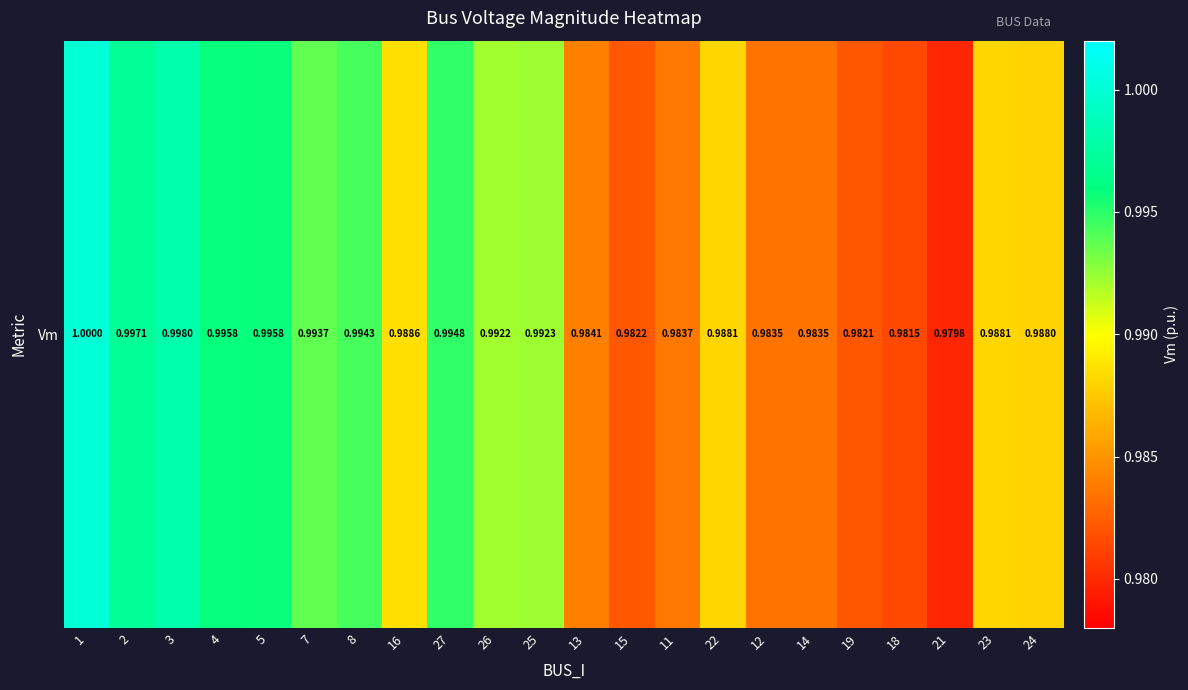

List the labels in order of value, smallest first.

21, 18, 19, 15, 14, 12, 11, 13, 24, 23, 22, 16, 26, 25, 7, 8, 27, 5, 4, 2, 3, 1